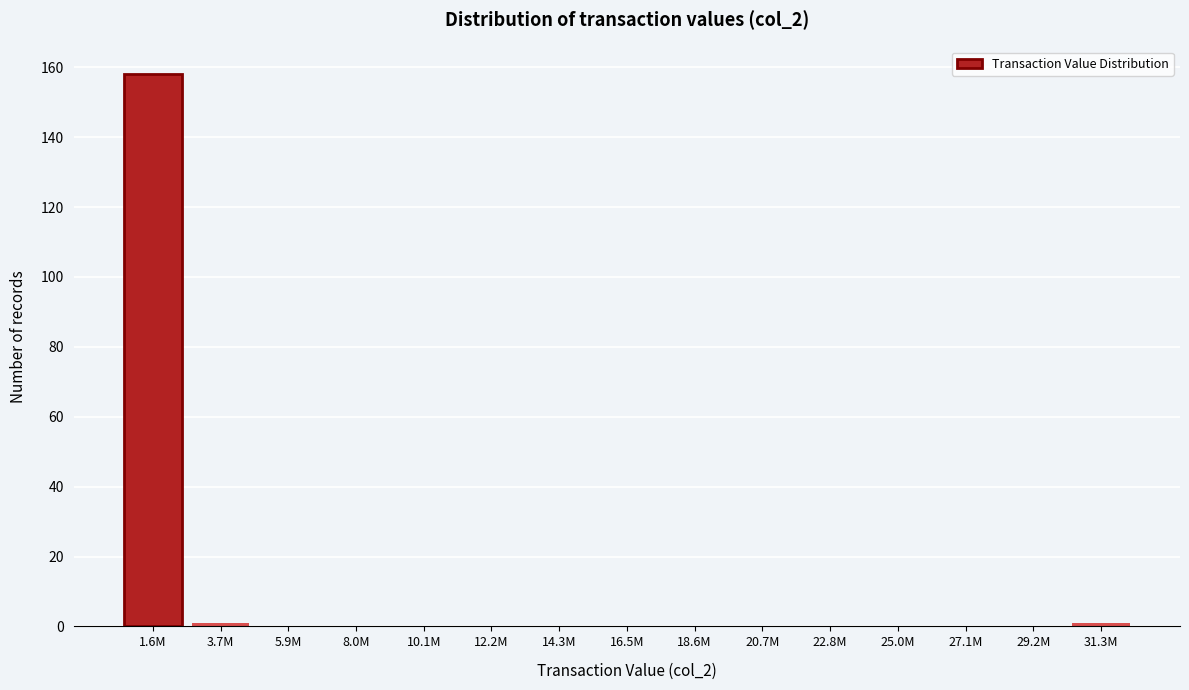

Reading left to right, list all the values displayed in this chart.

1.6M=158	3.7M=1	5.9M=0	8.0M=0	10.1M=0	12.2M=0	14.3M=0	16.5M=0	18.6M=0	20.7M=0	22.8M=0	25.0M=0	27.1M=0	29.2M=0	31.3M=1